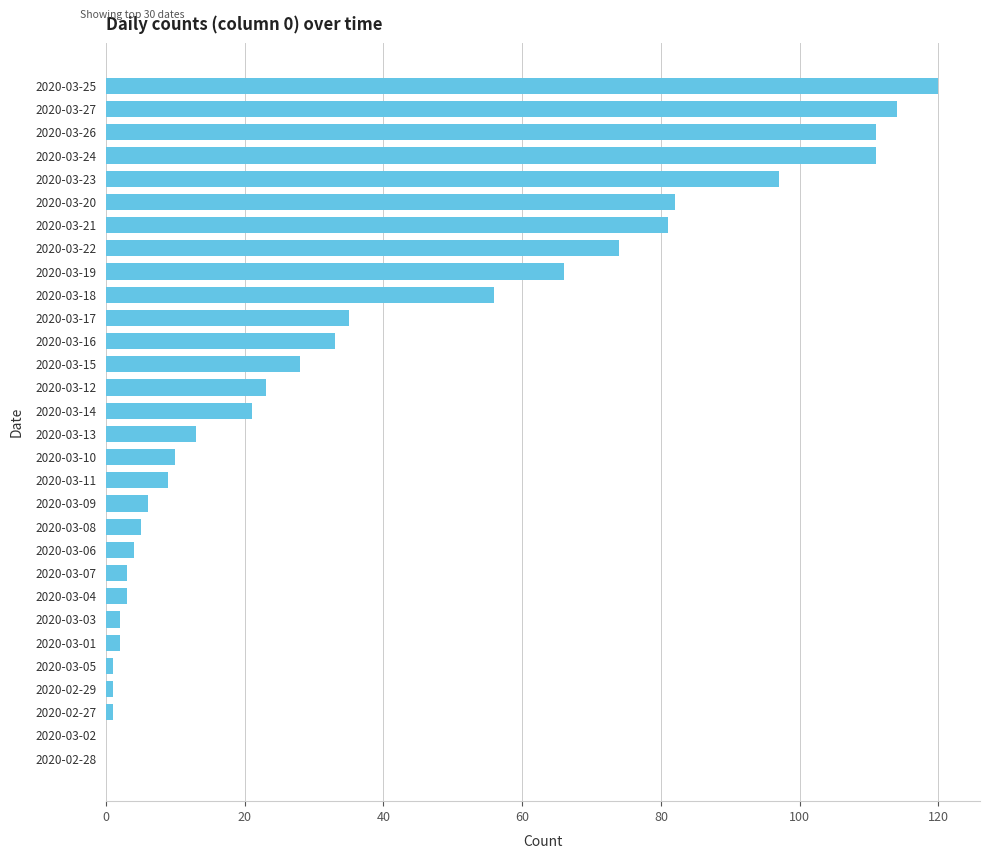

True or false: the data shows 120 at 2020-03-25.

True